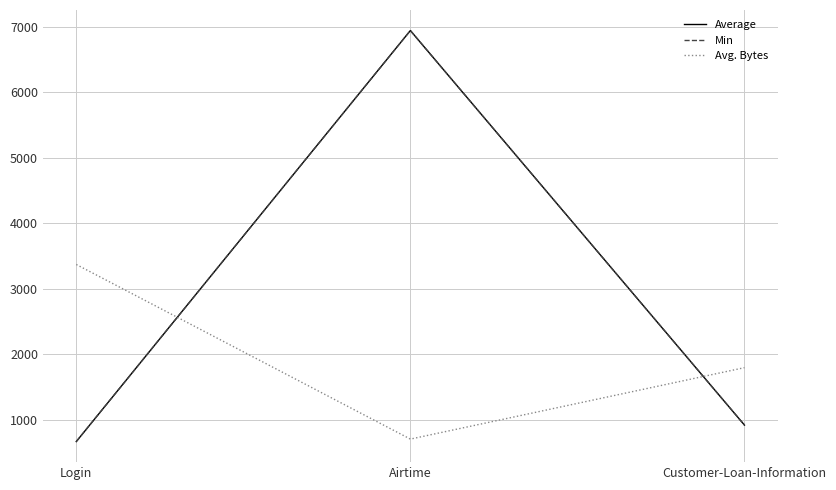

What is the value of the Min point at the 3rd from the left?

920